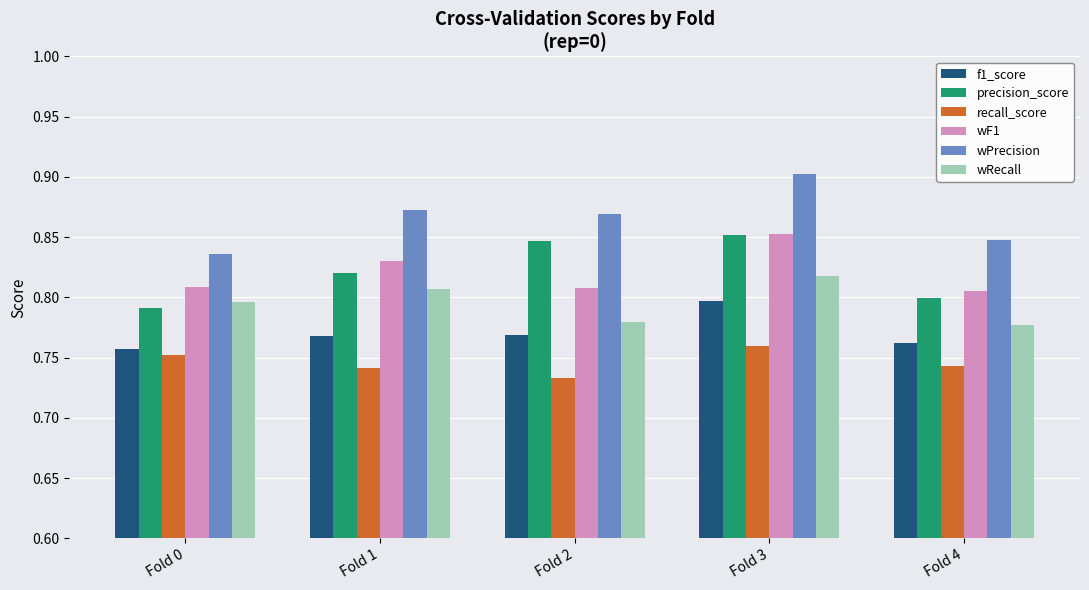

What is the total value across all series at Fold 1?

4.8